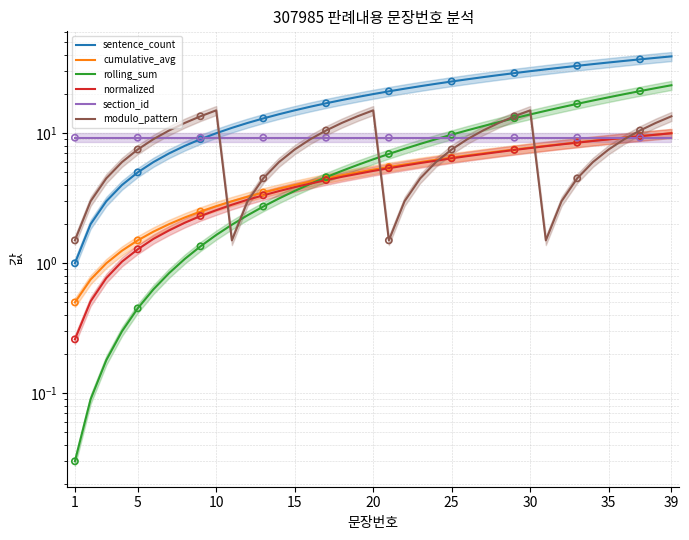

Which series reaches the maximum Y coordinate?

sentence_count